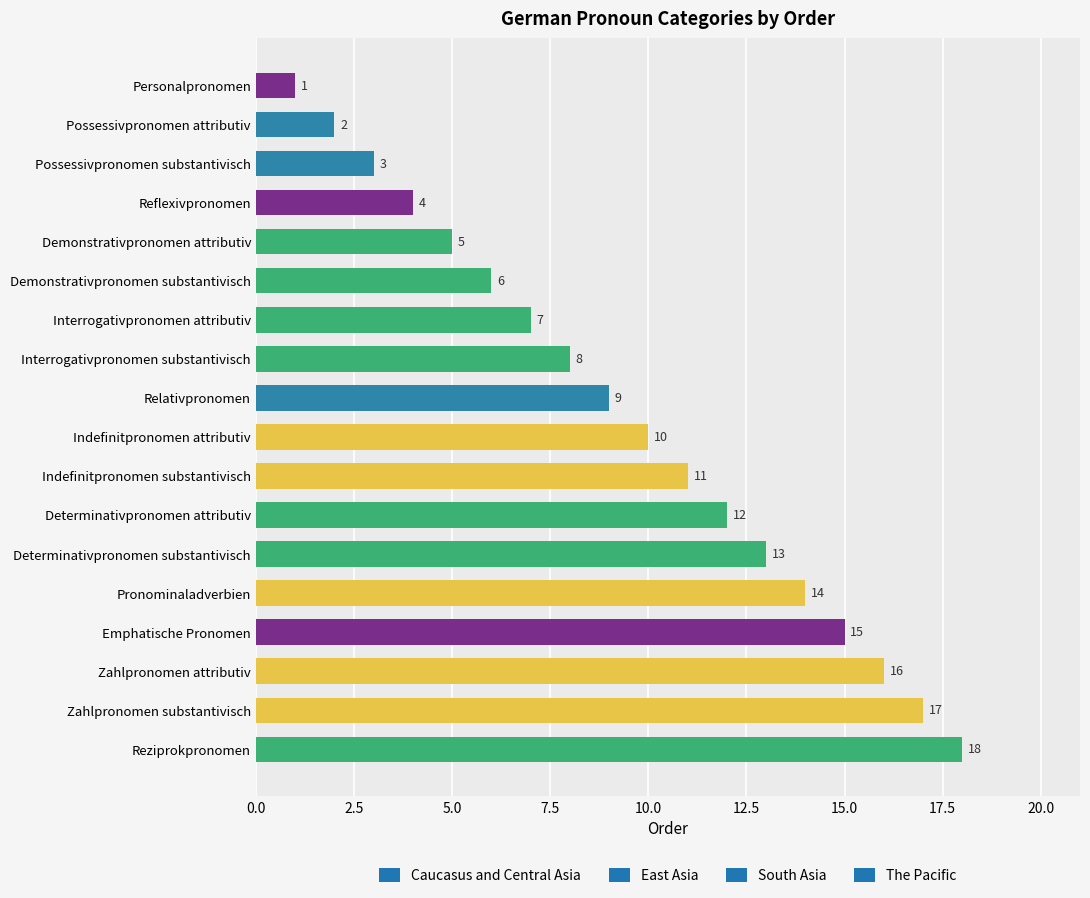

Reading bottom to top, what are all the values shown in this chart?

Reziprokpronomen=18	Zahlpronomen substantivisch=17	Zahlpronomen attributiv=16	Emphatische Pronomen=15	Pronominaladverbien=14	Determinativpronomen substantivisch=13	Determinativpronomen attributiv=12	Indefinitpronomen substantivisch=11	Indefinitpronomen attributiv=10	Relativpronomen=9	Interrogativpronomen substantivisch=8	Interrogativpronomen attributiv=7	Demonstrativpronomen substantivisch=6	Demonstrativpronomen attributiv=5	Reflexivpronomen=4	Possessivpronomen substantivisch=3	Possessivpronomen attributiv=2	Personalpronomen=1